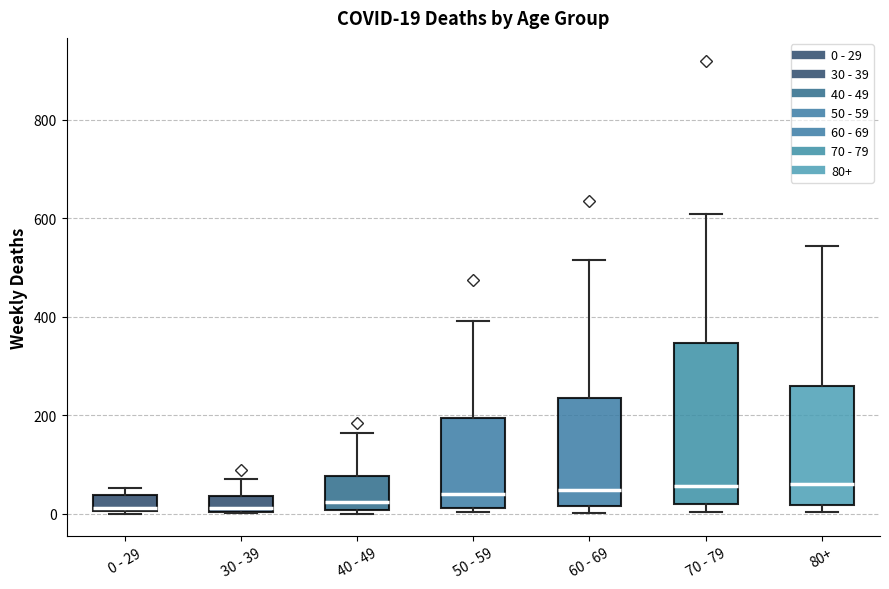

Which box is the tallest, from its lower edge to its upper edge?

70 - 79